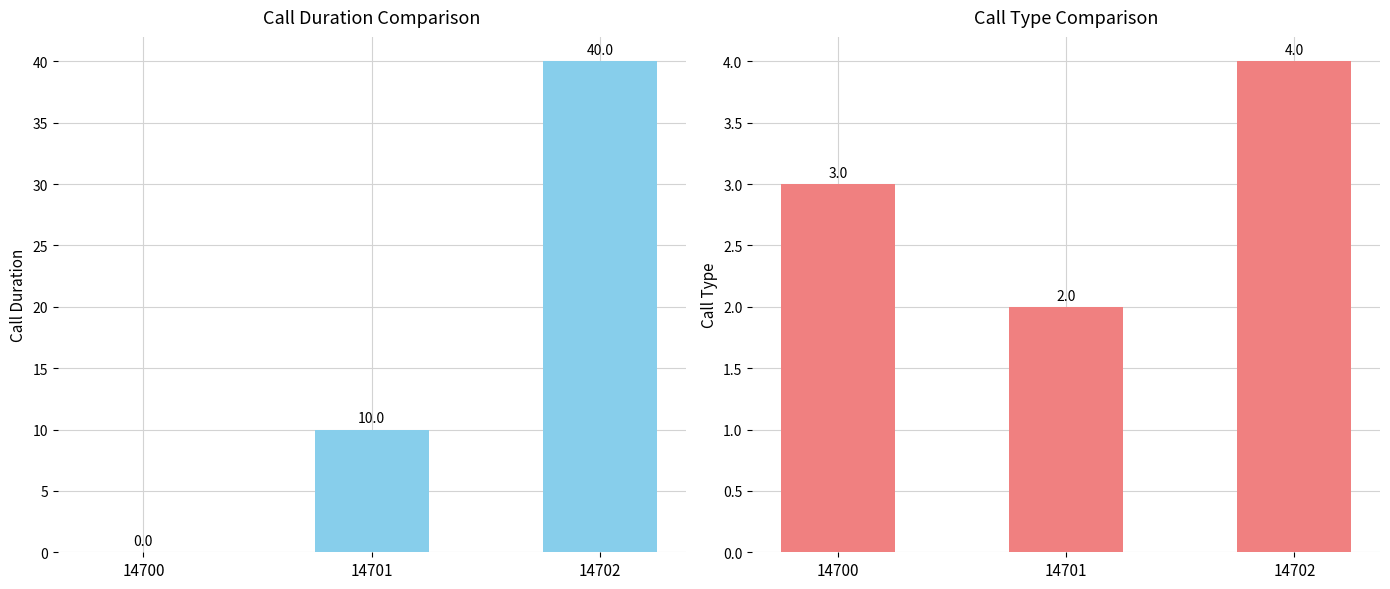

List the series in order of their peak value, lowest first.

call_type, call_duration